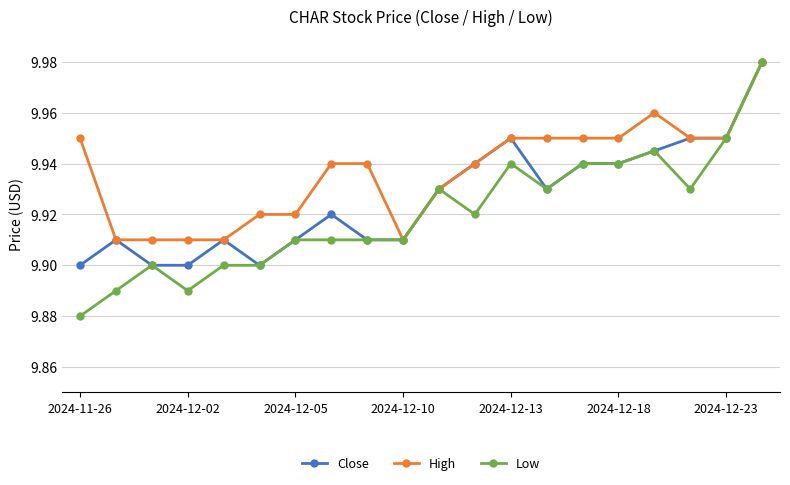

Count the High values in the range 9 to 10.

20